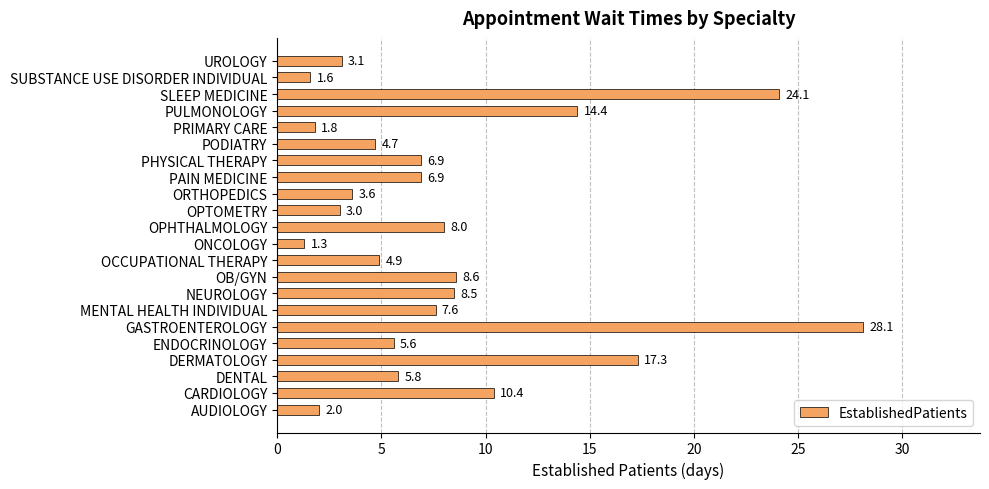

What is the minimum value shown in the chart?

1.3